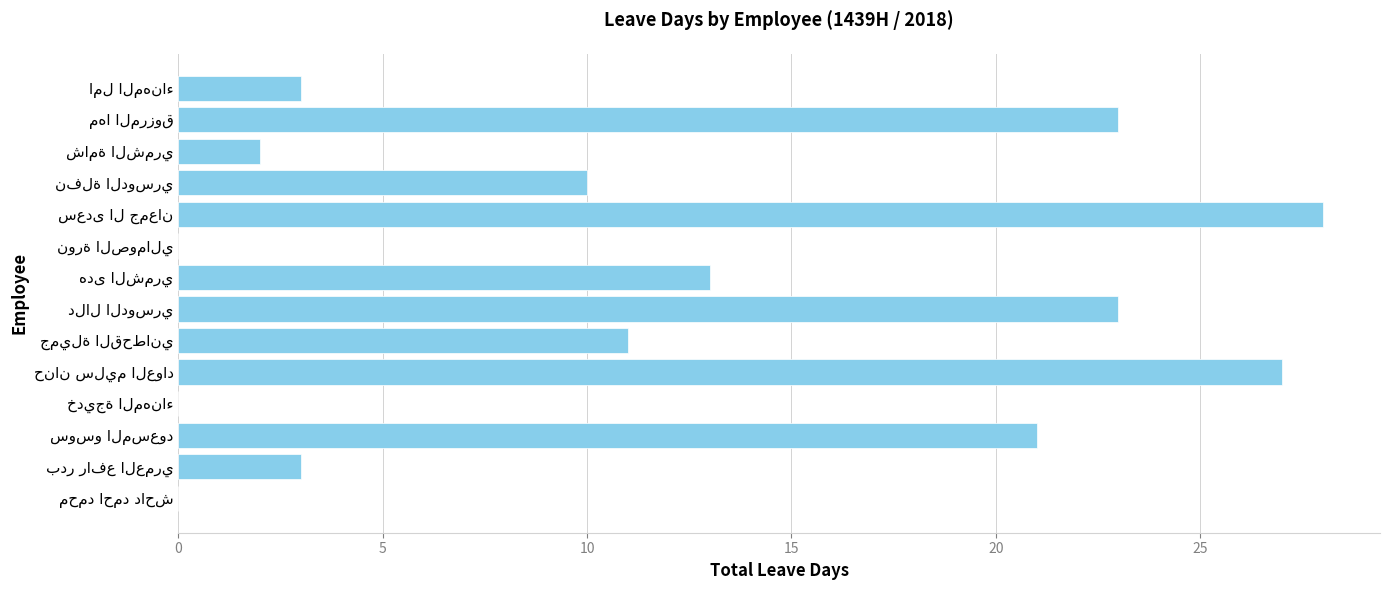

Count the number of categories in the chart.

14